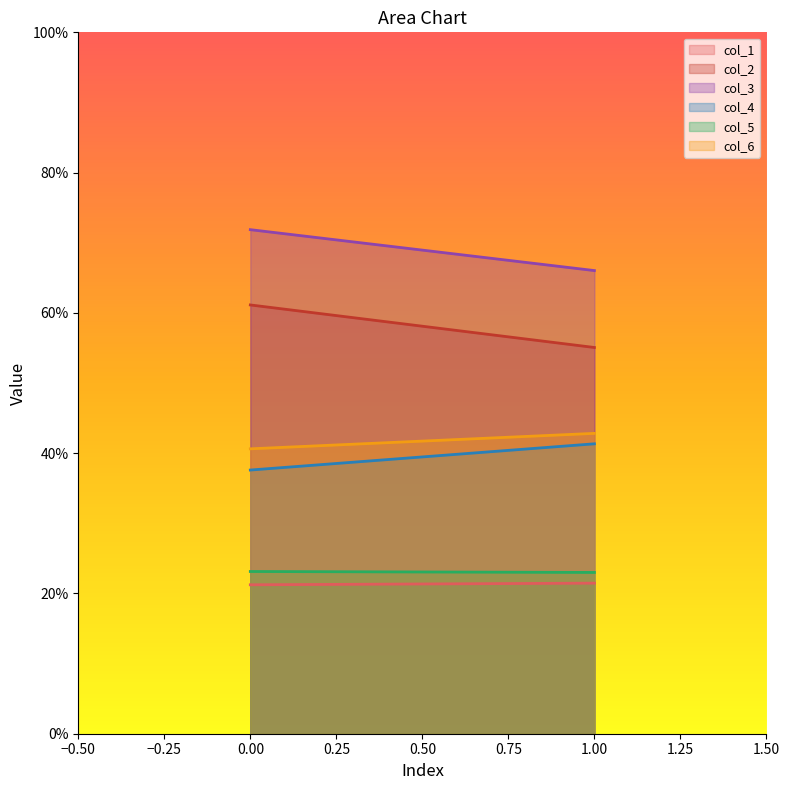

What is the value of the col_6 point at the 2nd from the left?

42.8